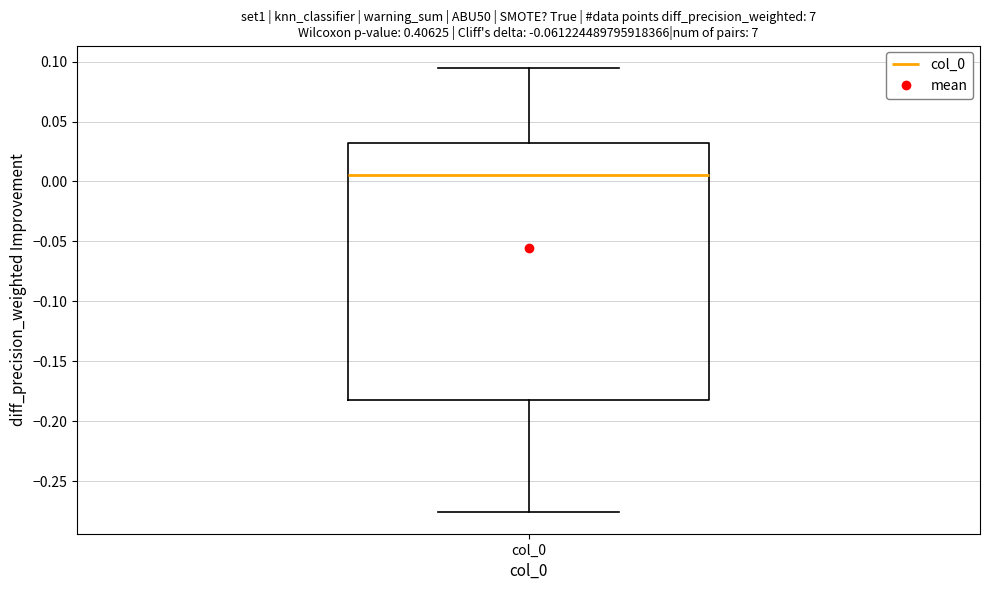

Where is the lower edge of the box for col_0 on the y-axis? The values are not printed on the chart, so give them approximately, as read against the axis.

-0.185